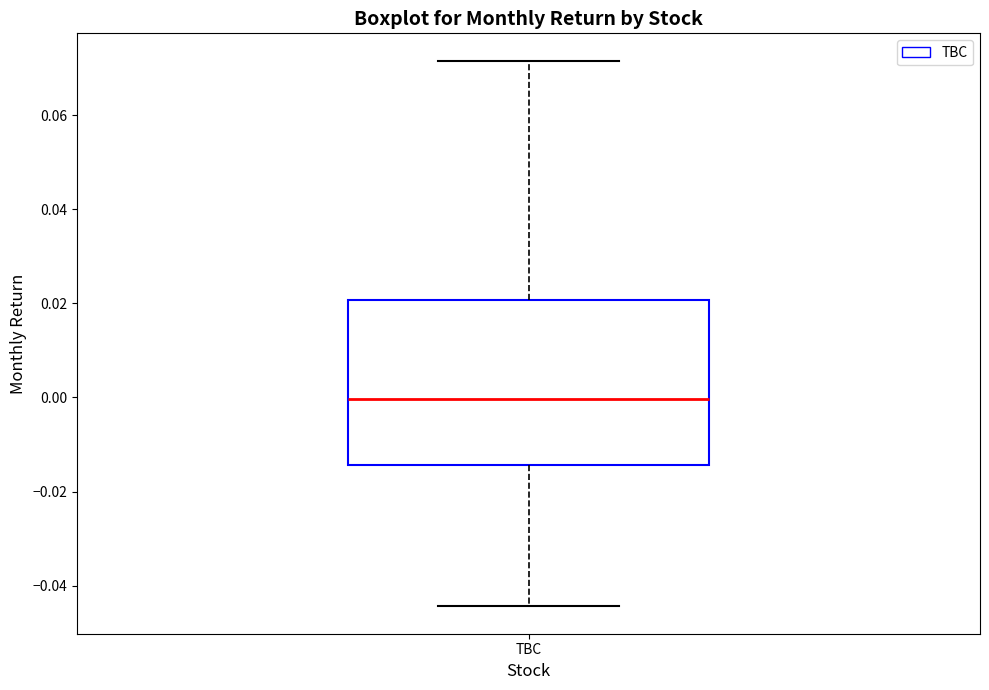

Read this box plot against the y-axis: the position of the median line, the range covered by the box, and the ends of both whiskers. The values are not printed on the chart, so give them approximately, as read against the axis.

median 0.000, box -0.014 to 0.020, whiskers -0.044 to 0.072